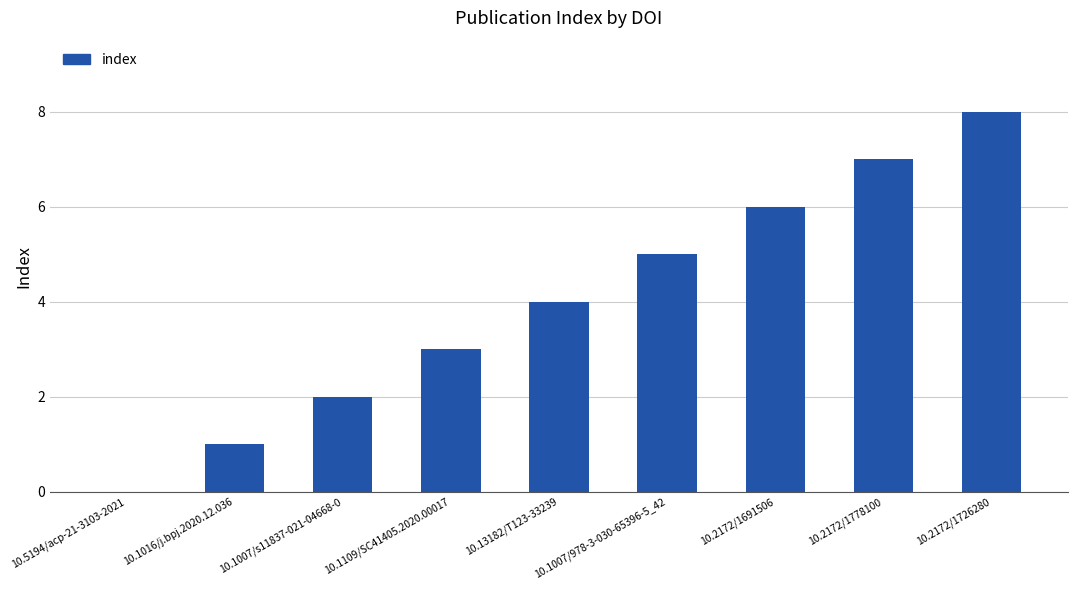

What is the change in value from 10.1016/j.bpj.2020.12.036 to 10.1007/978-3-030-65396-5_42?

+4